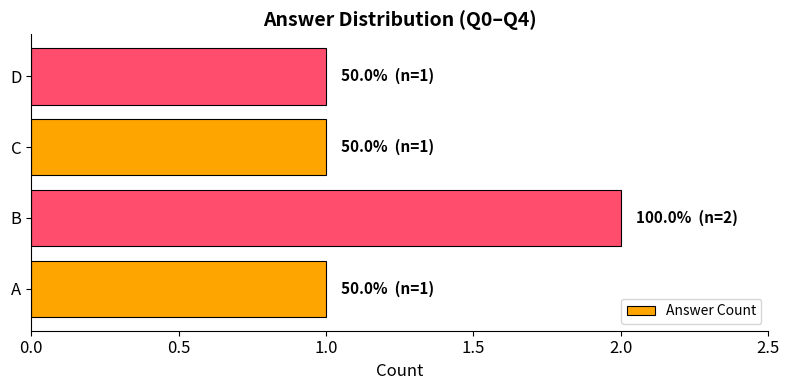

The chart shows a value of 2 at A. True or false?

False